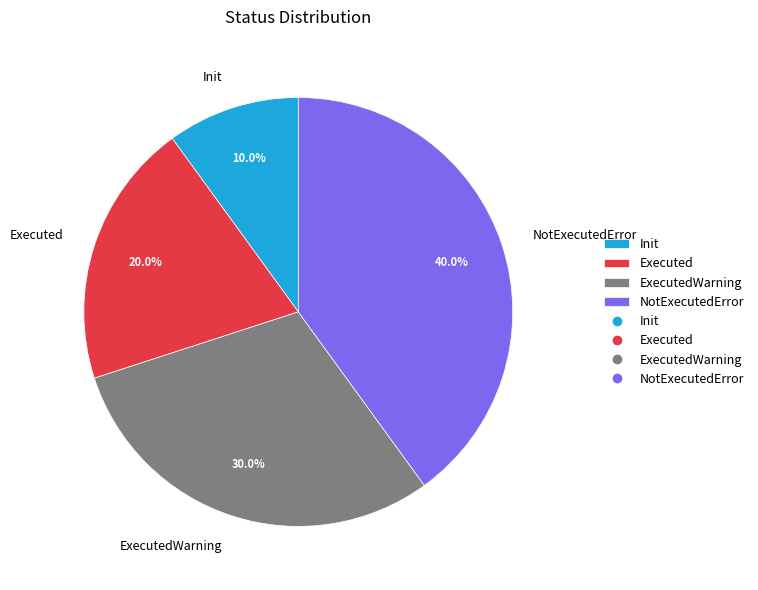

Rank the categories by value from lowest to highest.

Init, Executed, ExecutedWarning, NotExecutedError